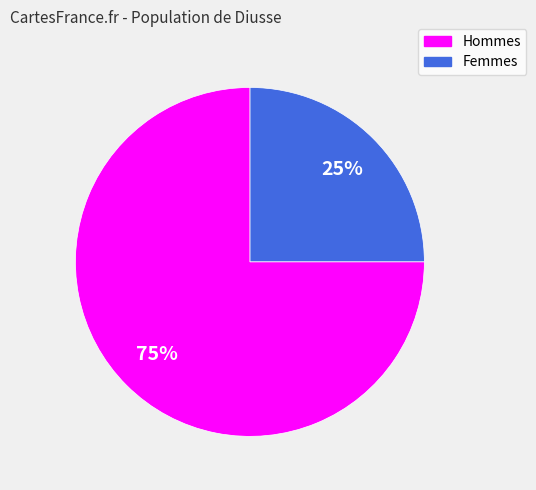

Is there any slice that represents more than half of the pie?

Yes